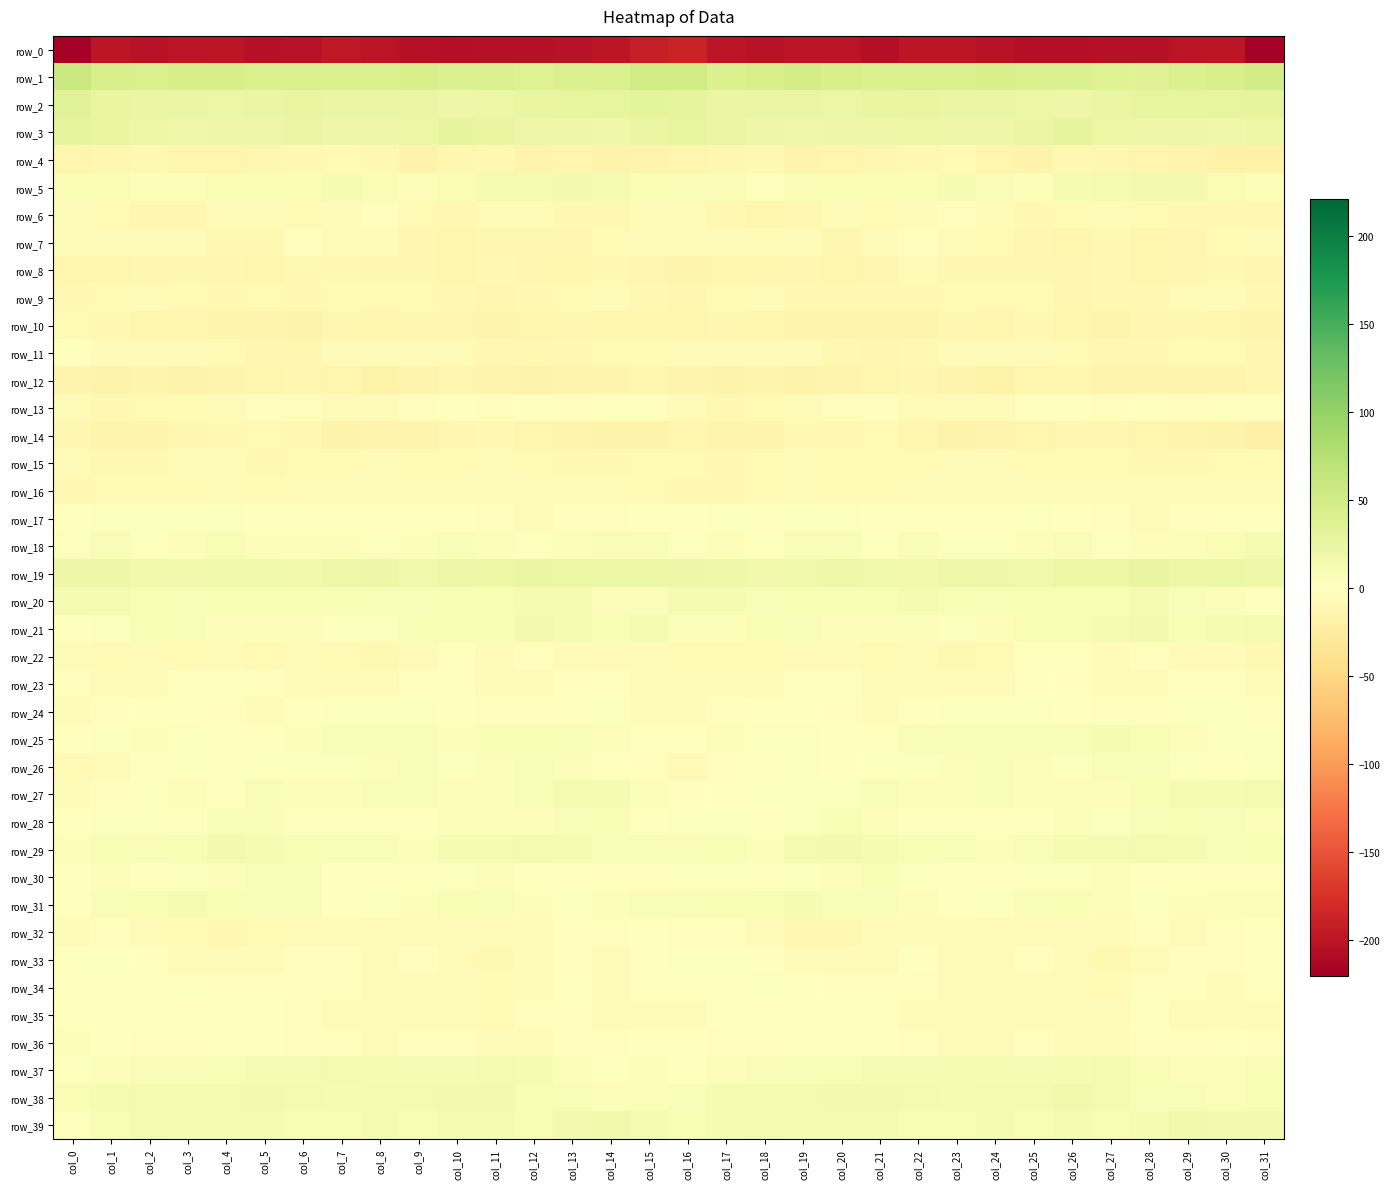

Is it true that row_3 equals 19.3 at col_5?

True